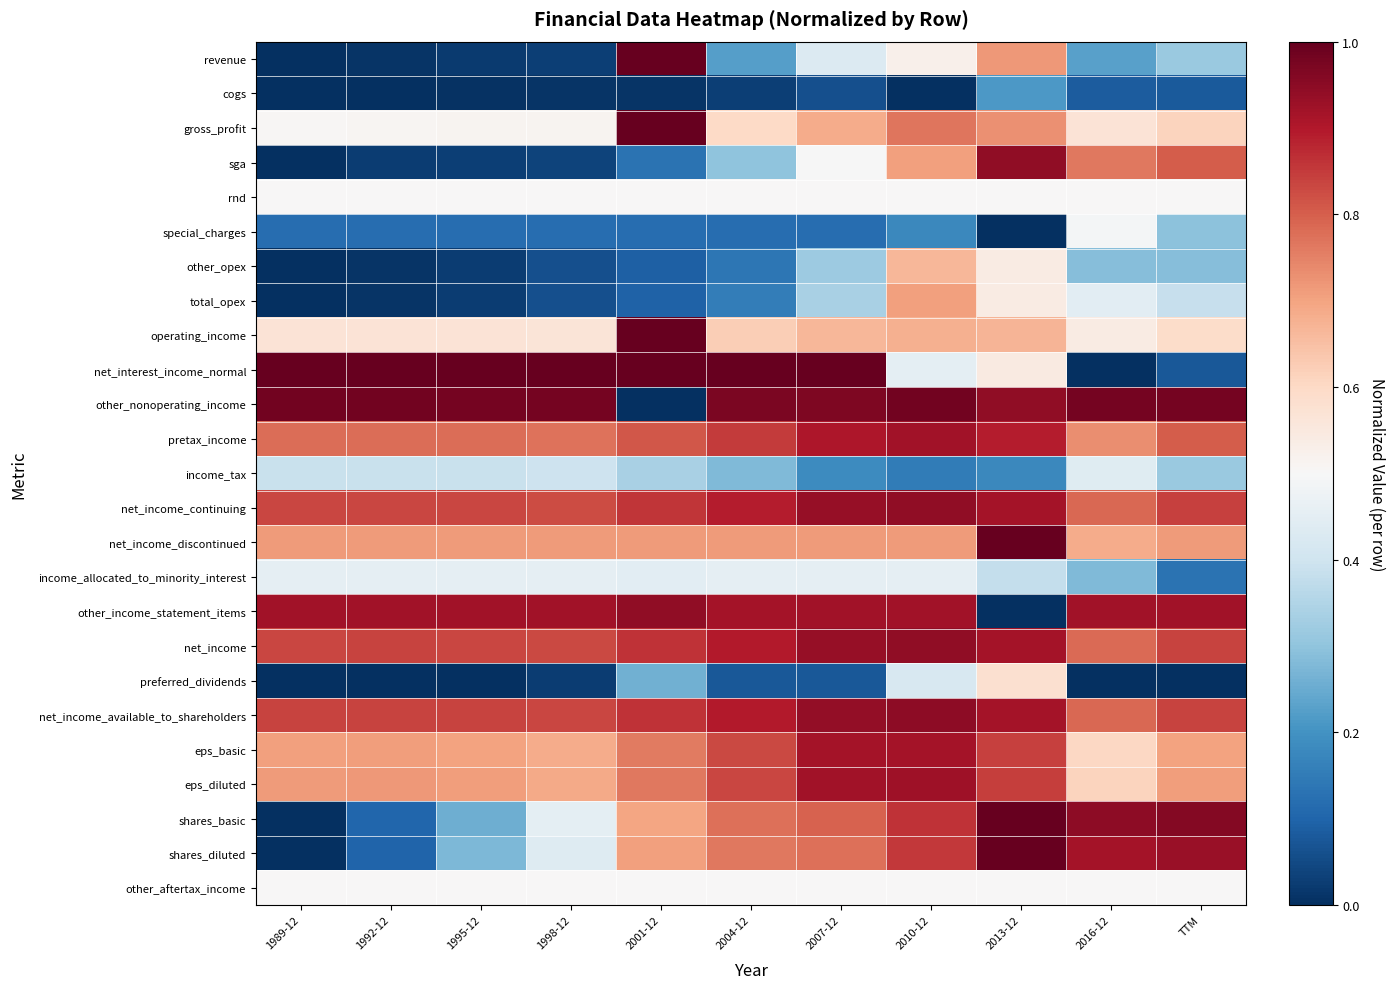

How many categories are shown in the chart?

11